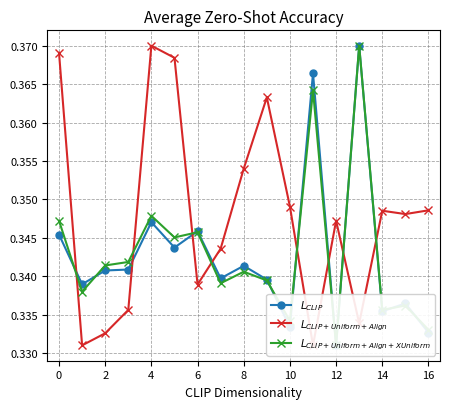

How many lines are shown in the chart?

3